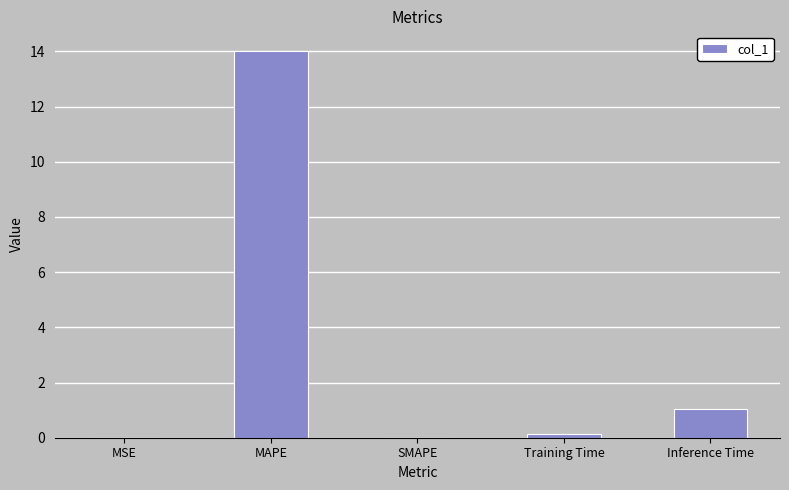

Approximately how many times larger is the value at Training Time compared to Inference Time?

0.1